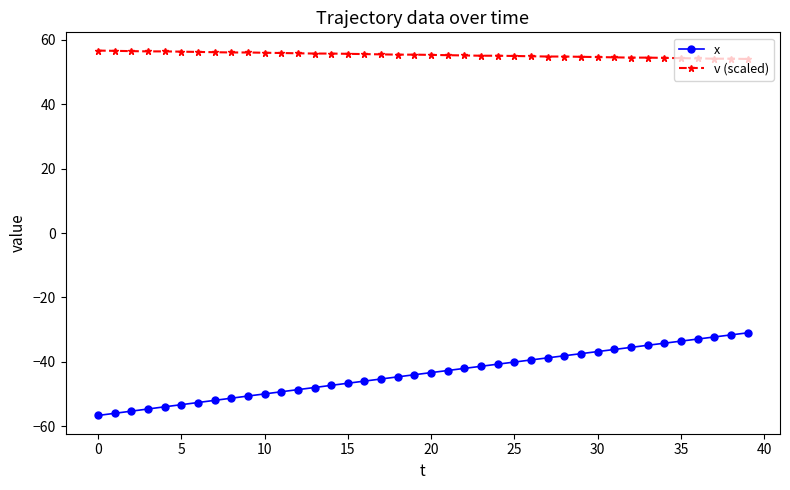

List the series in order of their overall mean, lowest first.

x, v (scaled)